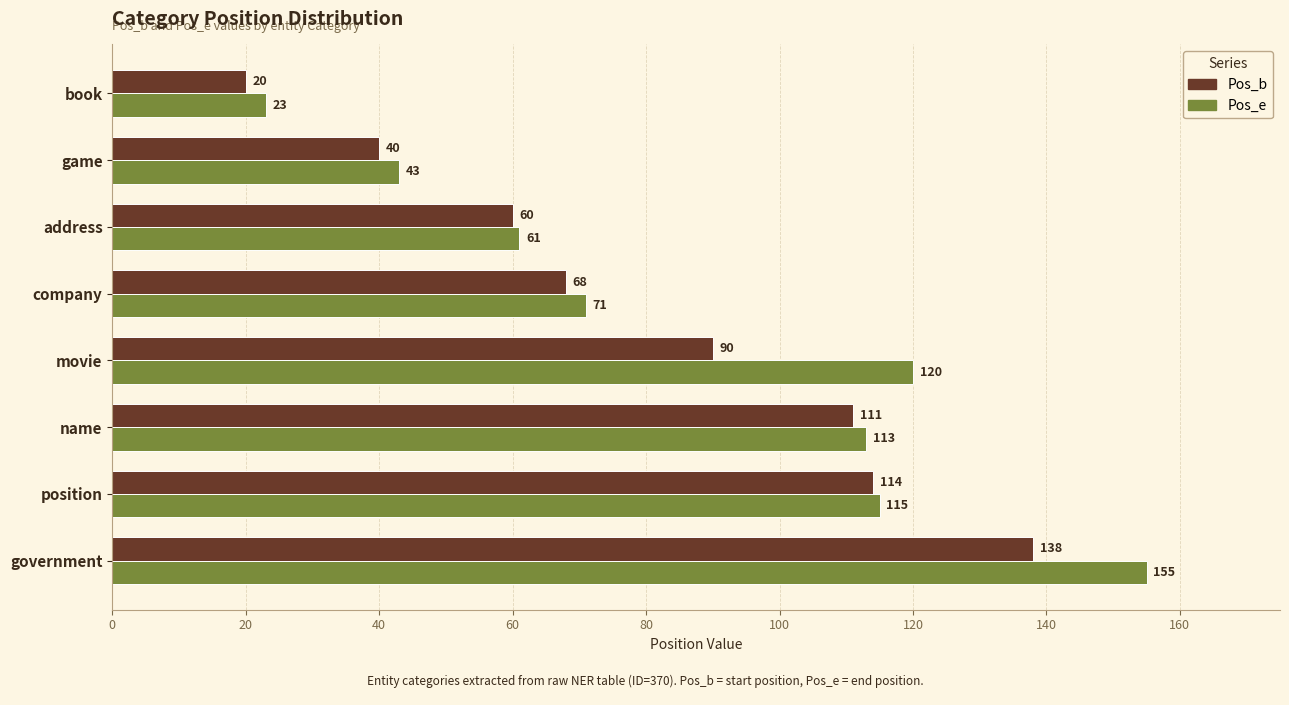

Rank the categories by Pos_e value from highest to lowest.

government, movie, position, name, company, address, game, book